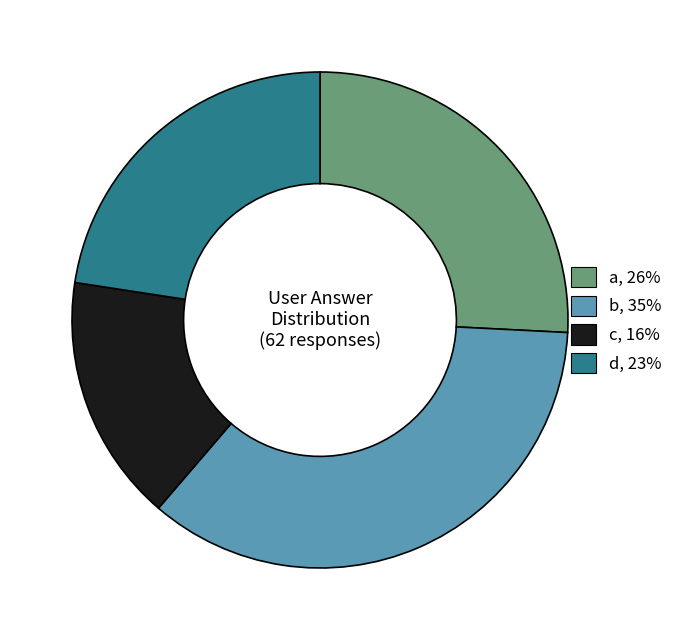

Count the number of slices in the pie.

4